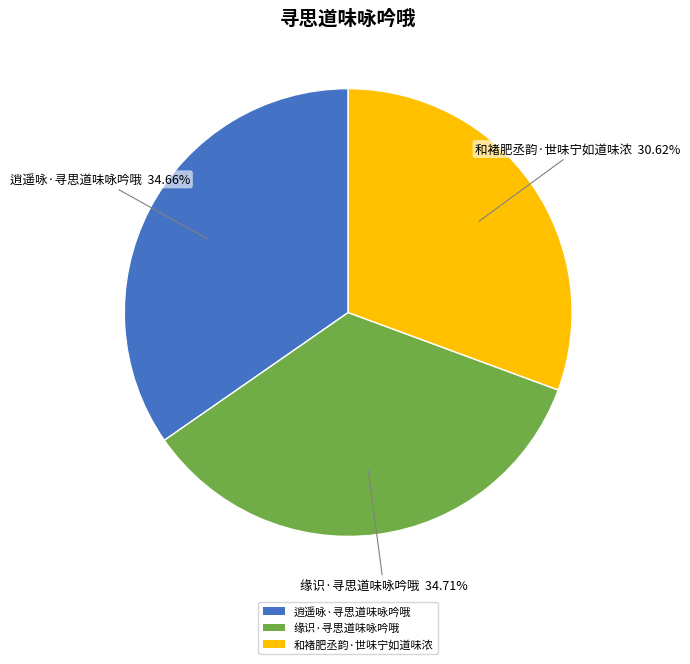

Which category has the smallest portion of the pie?

和褚肥丞韵·世味宁如道味浓